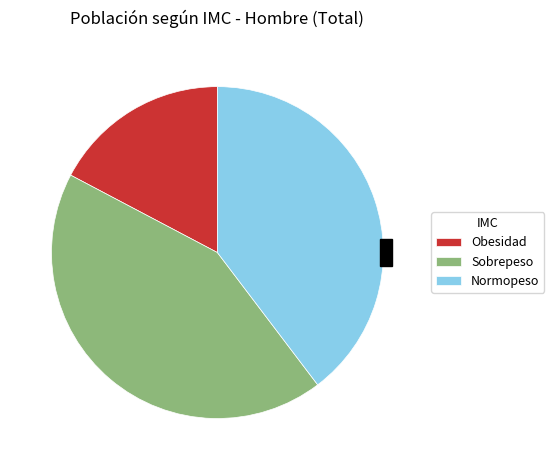

Does Sobrepeso represent more than half of the total?

No